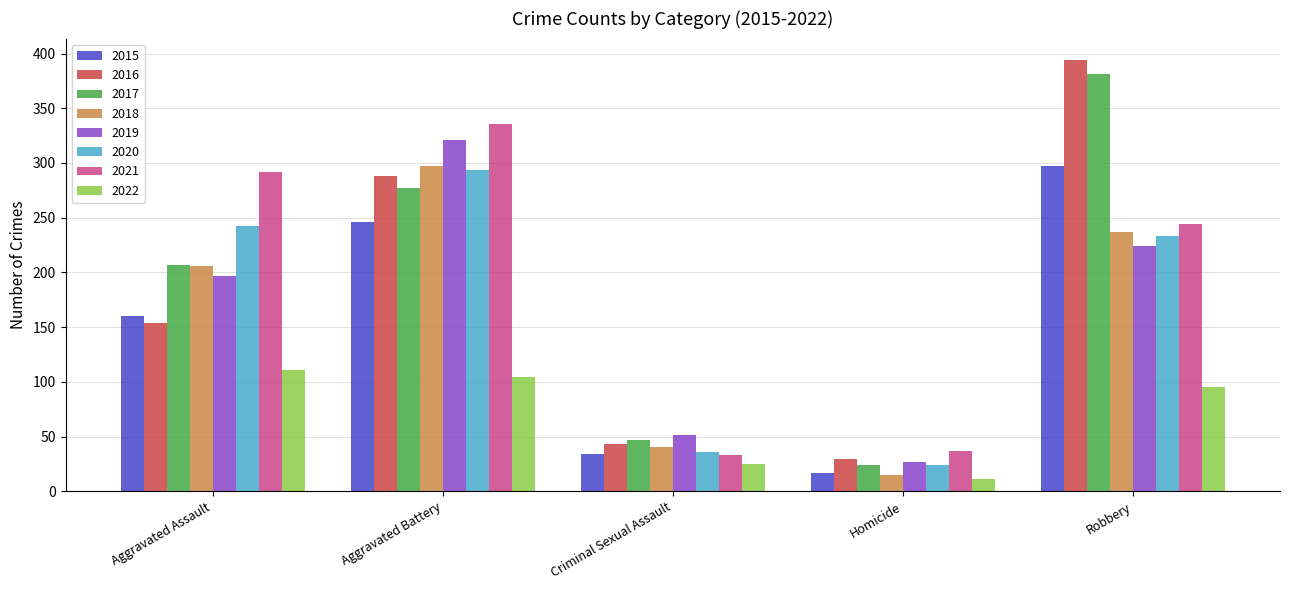

Where is 2015 nearest to the value 157?

Aggravated Assault